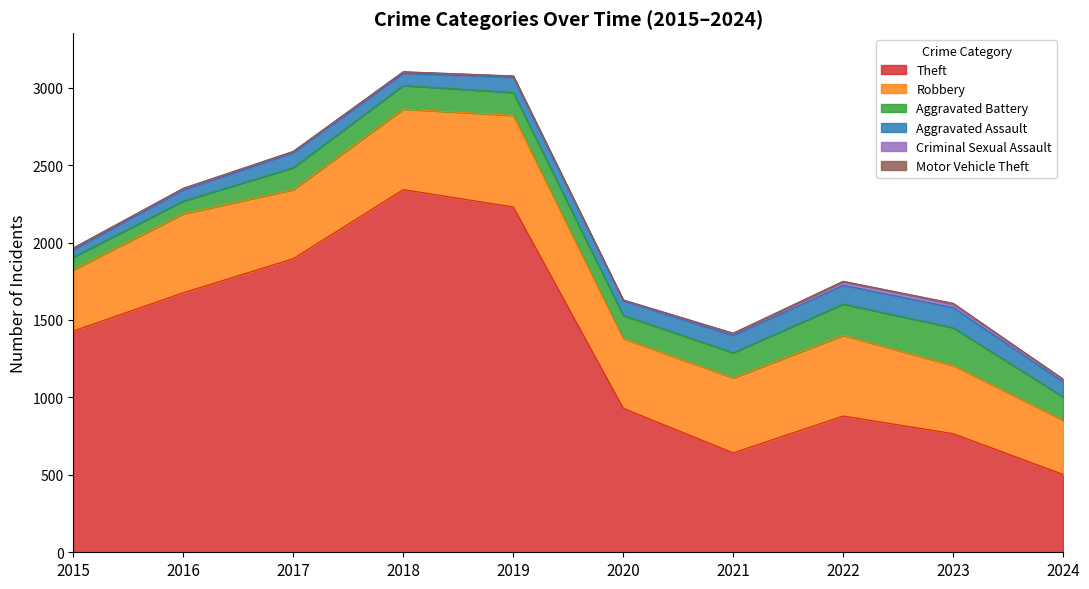

At which label does Robbery first exceed 484?

2016